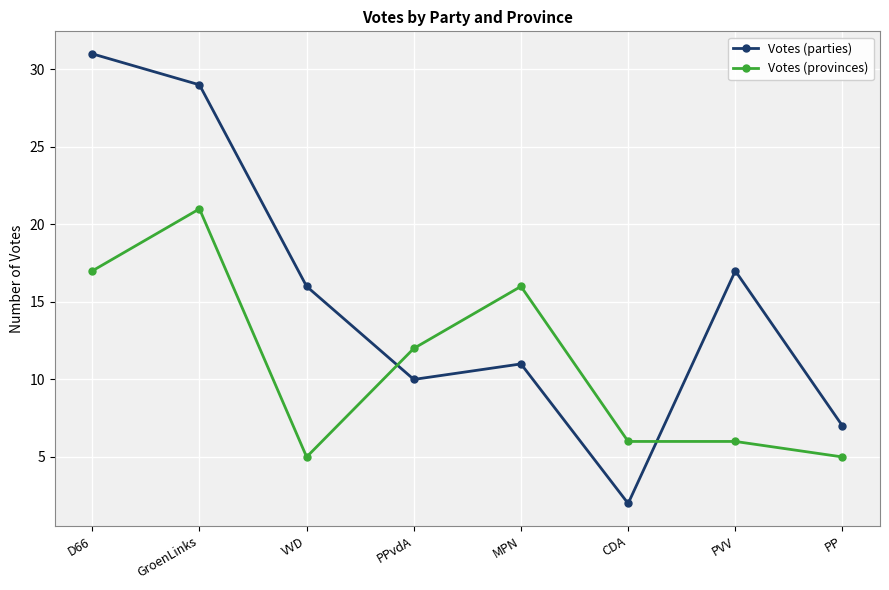

Reading right to left, extract all data points from this chart.

Votes (parties): PP=7	PVV=17	CDA=2	MPN=11	PPvdA=10	VVD=16	GroenLinks=29	D66=31
Votes (provinces): PP=5	PVV=6	CDA=6	MPN=16	PPvdA=12	VVD=5	GroenLinks=21	D66=17